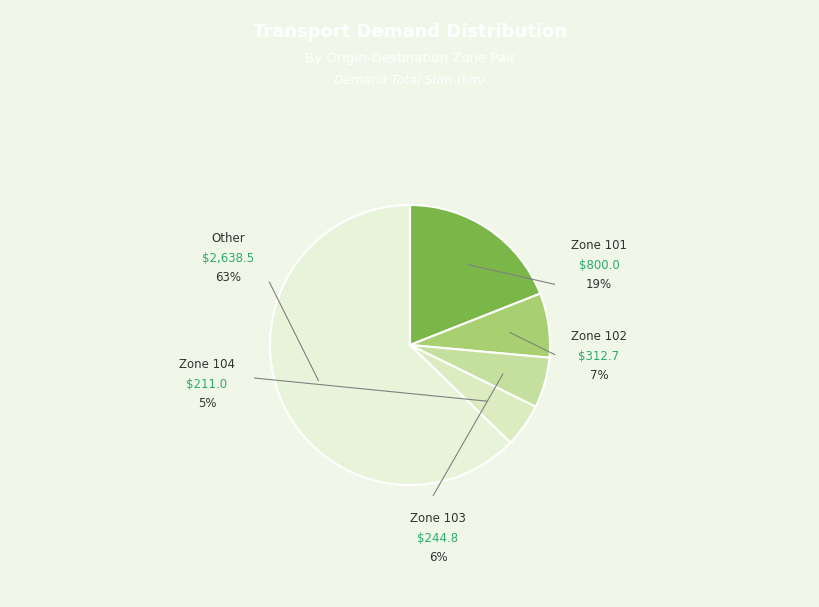

Is there any slice that represents more than half of the pie?

Yes